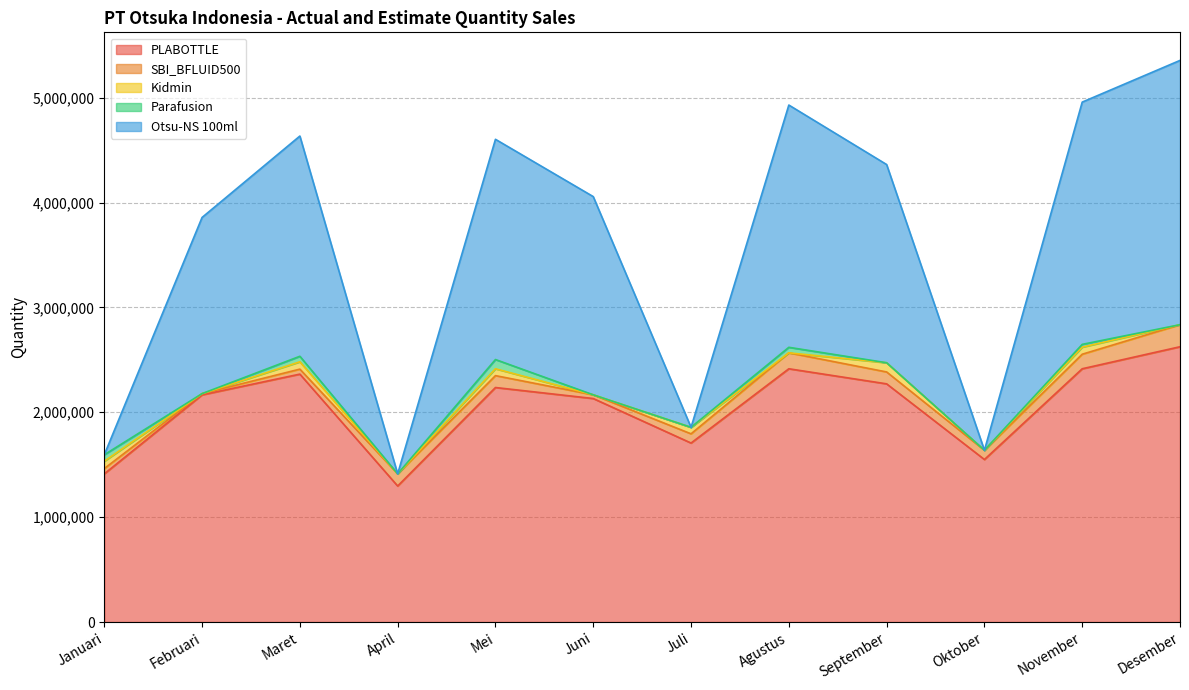

What is the spread (max minus min) of values at Juli?

1706800